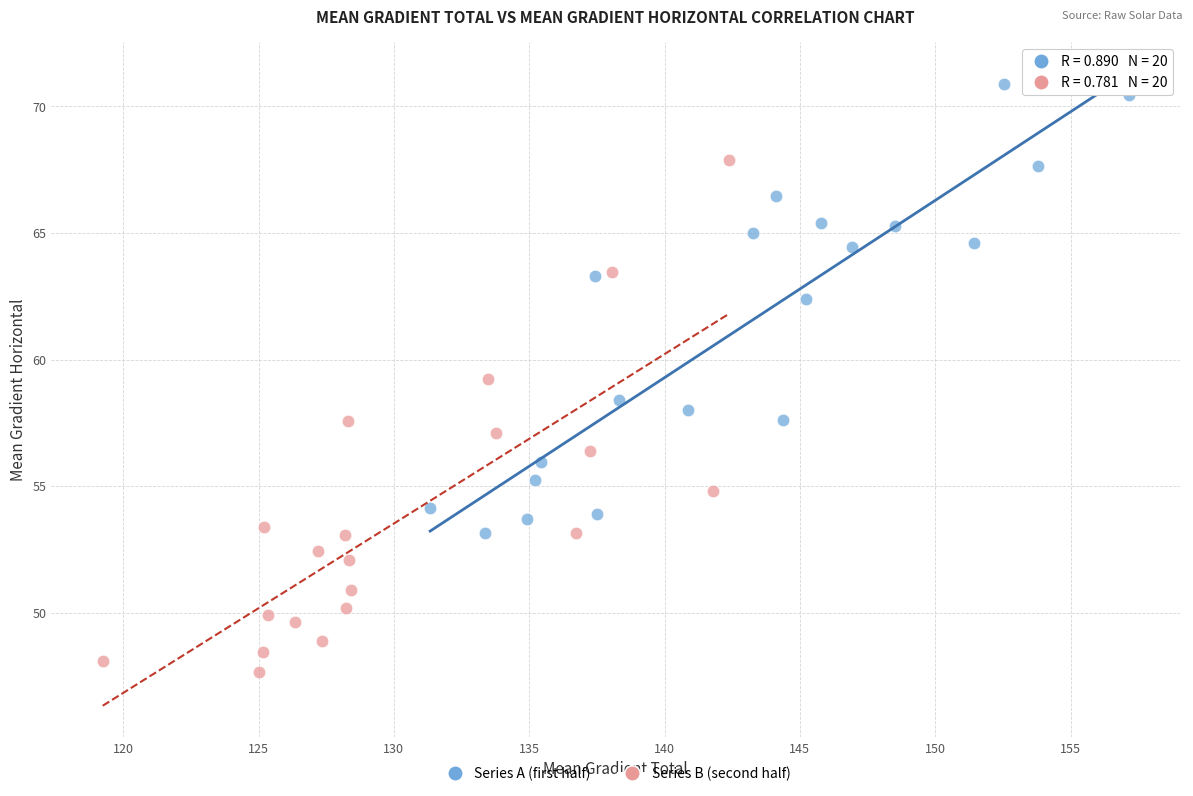

What are all the series names shown in the legend?

Series A (first half), Series B (second half)